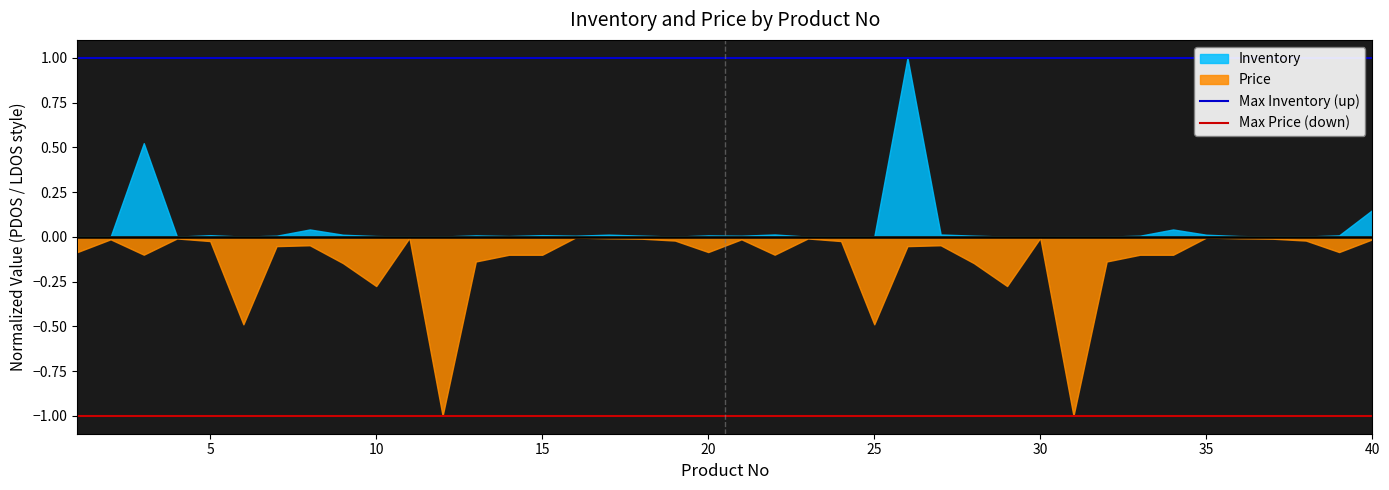

Count the number of data series in this chart.

2